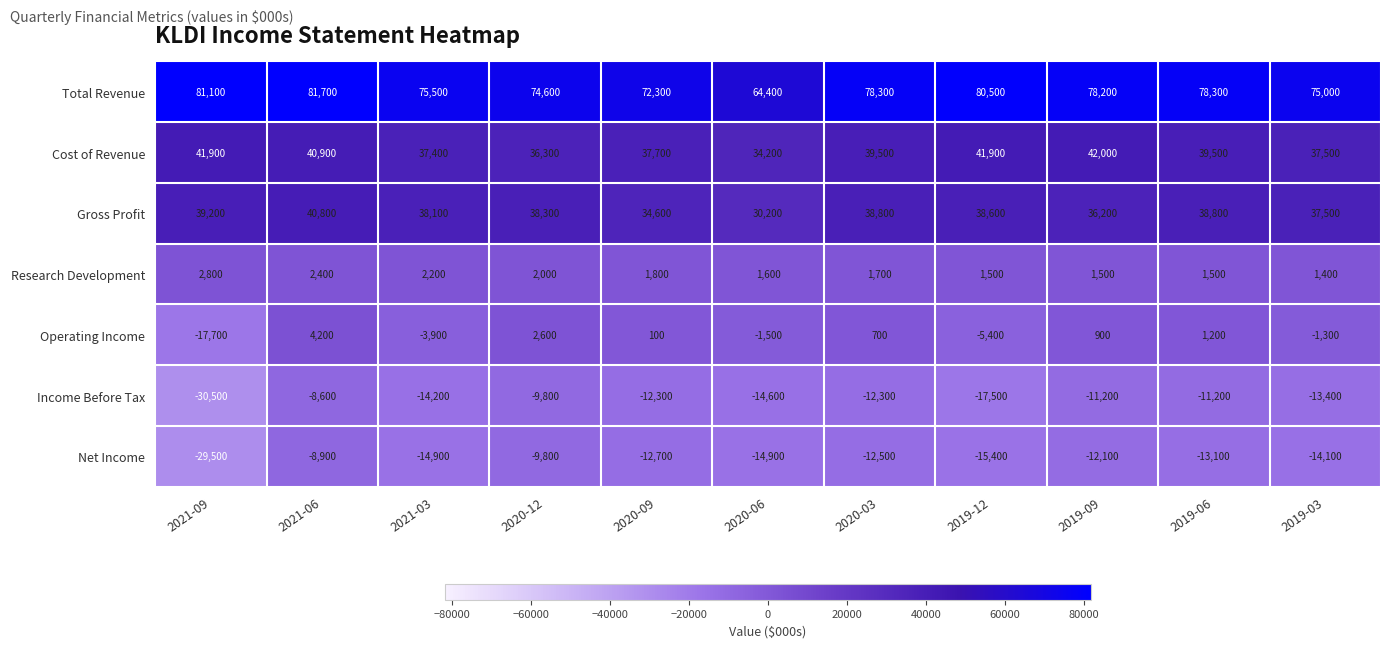

How many data points in Research Development are less than 1700?

5